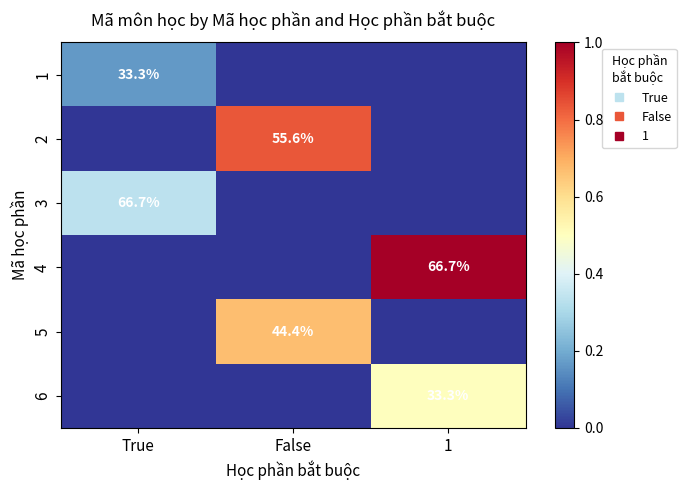

Is it true that 2 equals -3 at True?

False